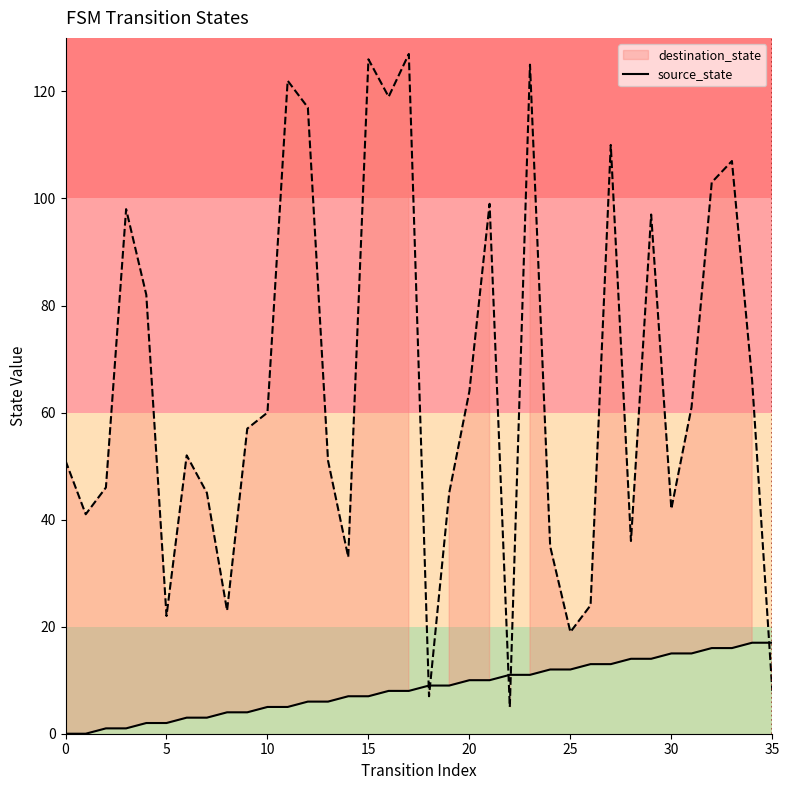

The value at 21 is 3. True or false?

False